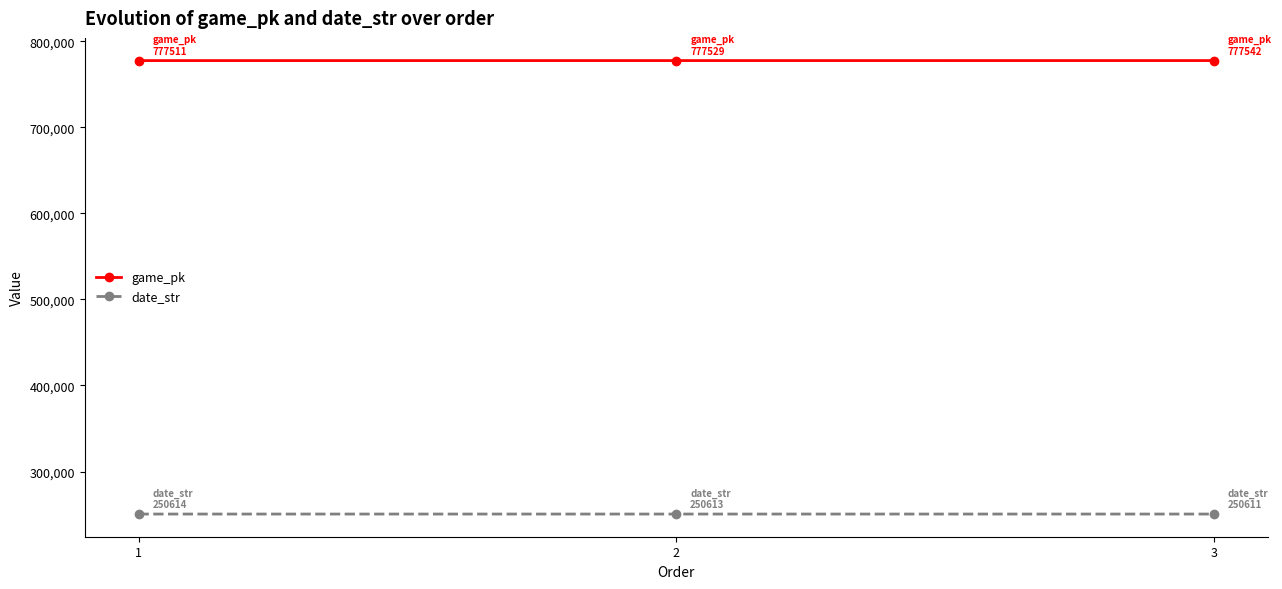

Rank the series by their maximum value, from lowest to highest.

date_str, game_pk